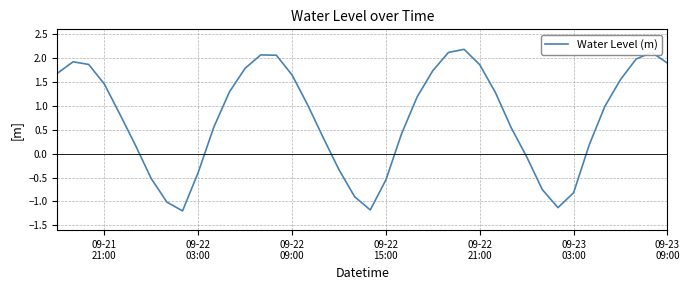

What is the maximum value shown in the chart?

2.2